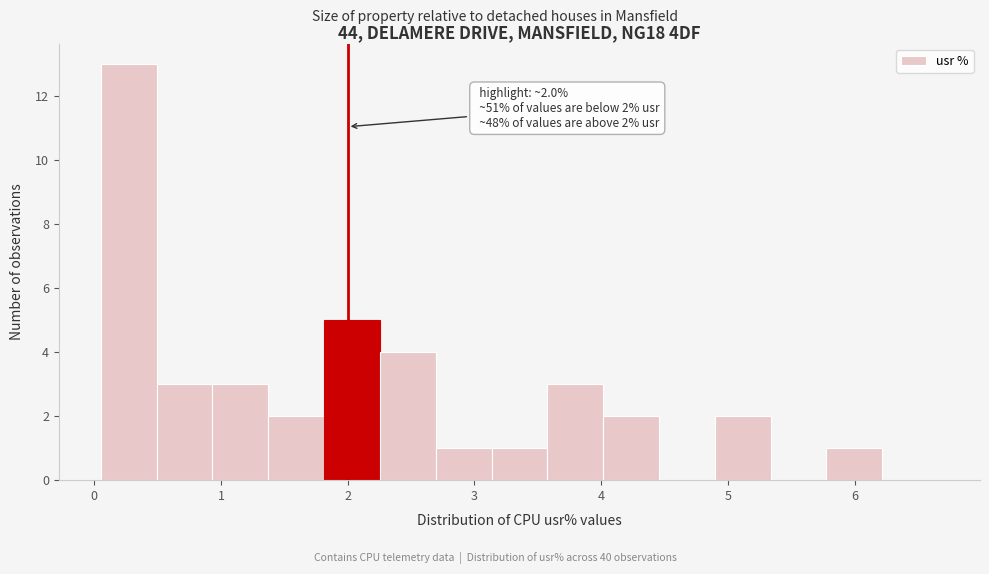

Which range on the x-axis has the tallest bar?

0.1 to 0.5